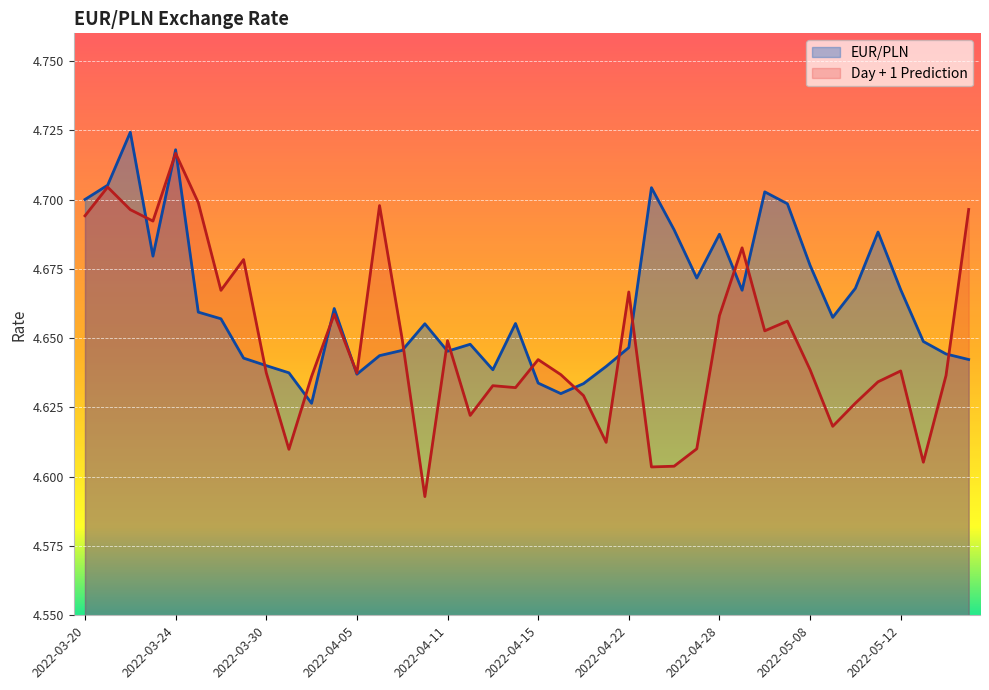

List the series in order of their peak value, highest first.

EUR/PLN, Day + 1 Prediction